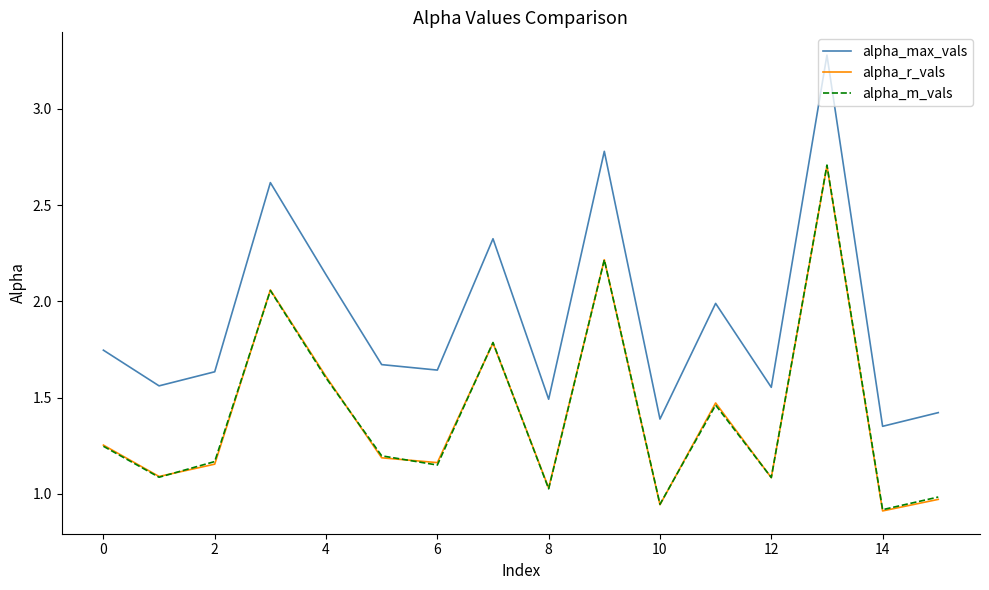

What is the maximum value shown in the chart?

3.3